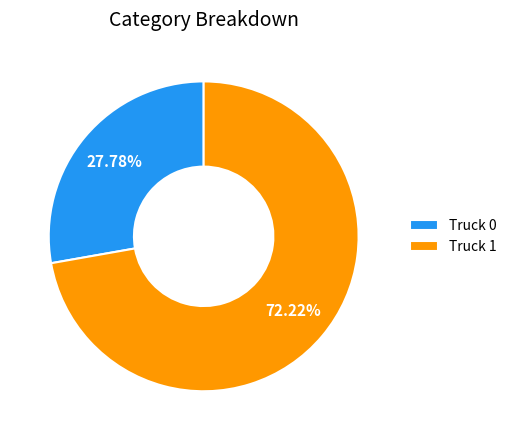

Which category has the biggest portion of the pie?

Truck 1